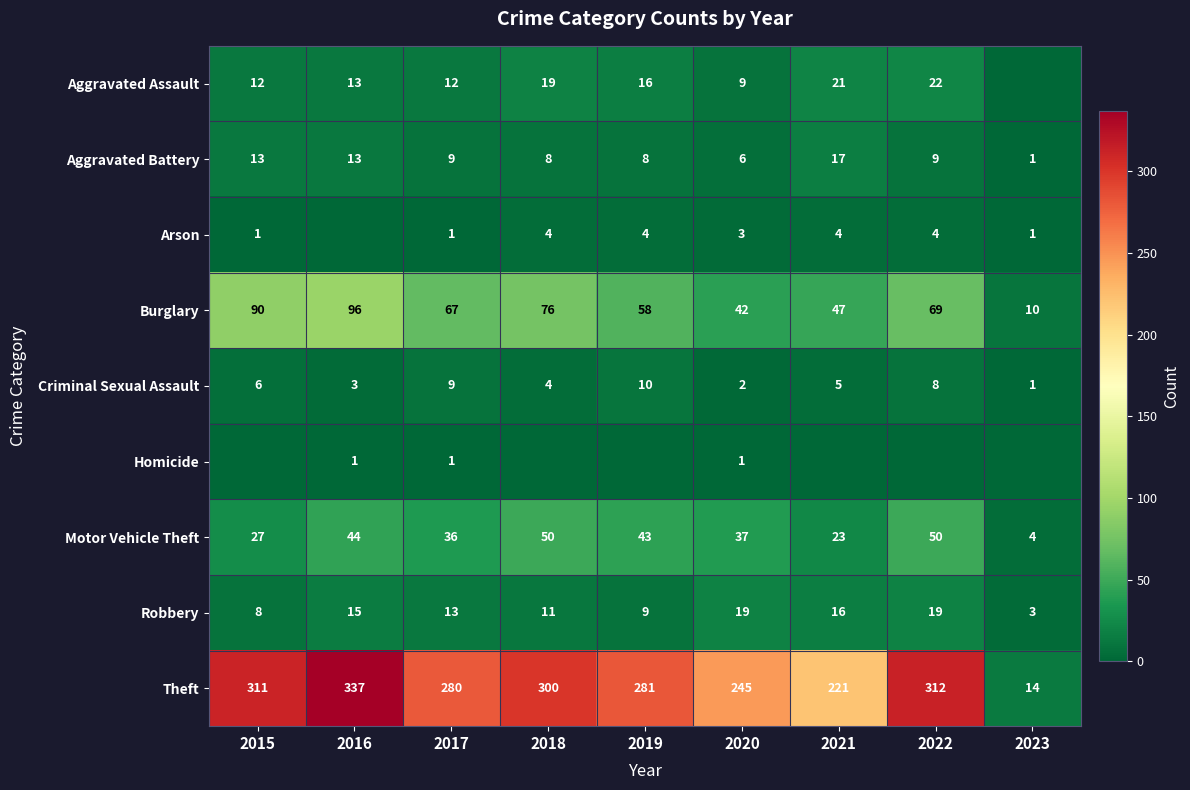

The value of Arson at 2017 is 2. True or false?

False